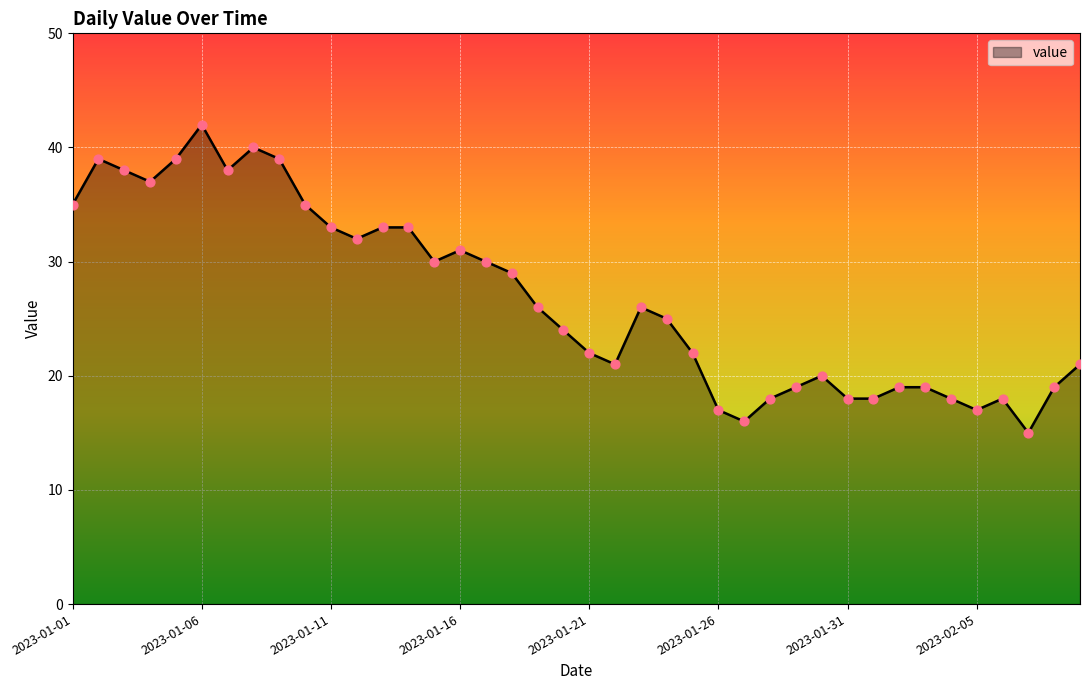

What is the minimum value shown in the chart?

15